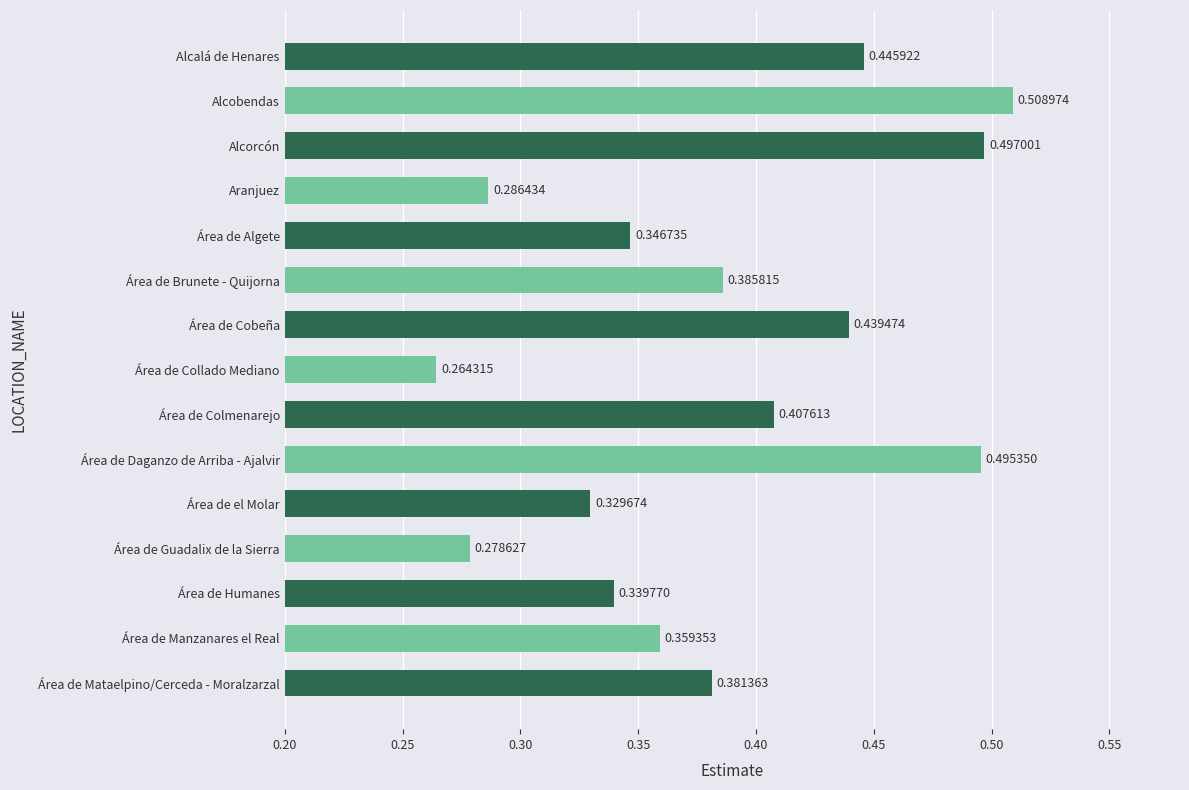

Where is the data nearest to the value 0?

Área de Collado Mediano